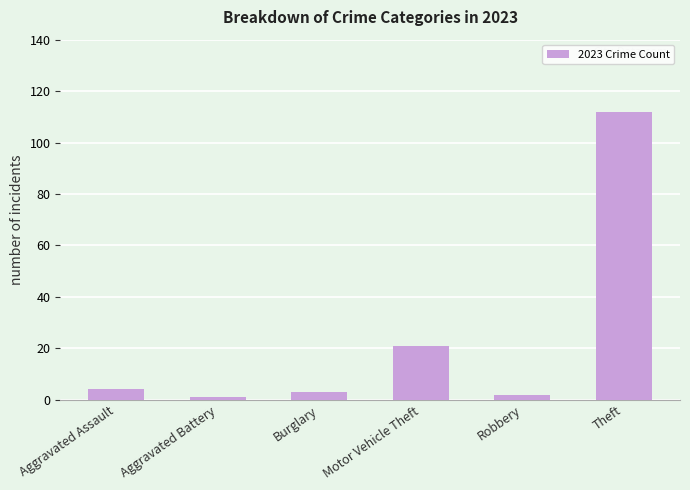

What is the maximum value shown in the chart?

112